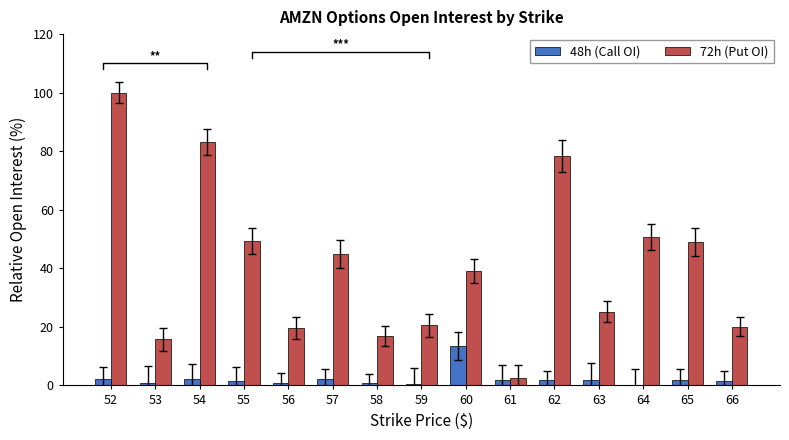

How many groups of bars are there?

15